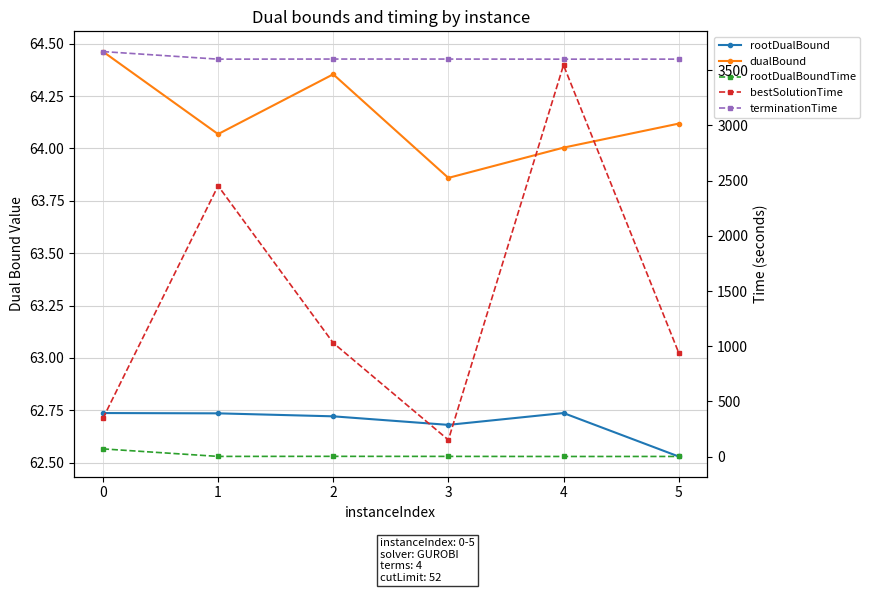

Which series has the largest range (max minus min)?

bestSolutionTime